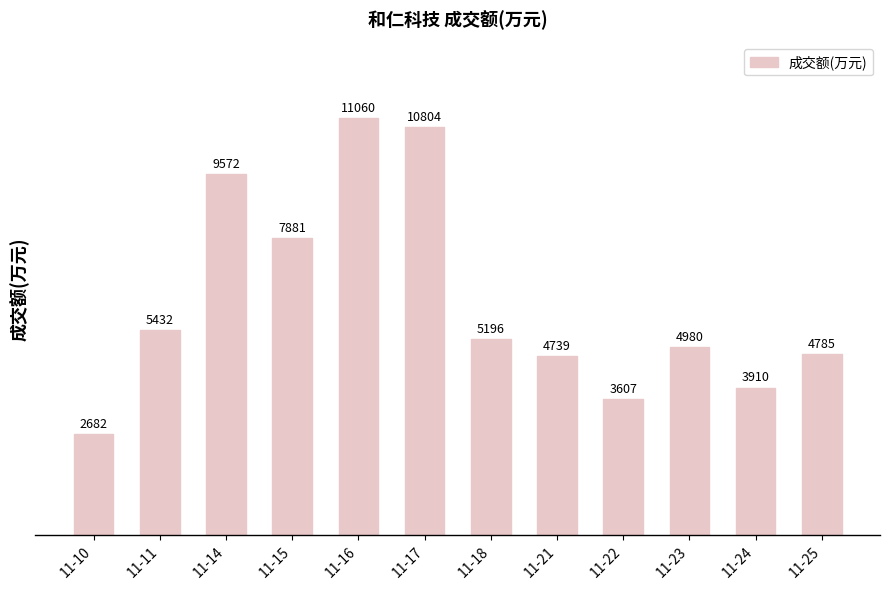

What is the average value?

6221